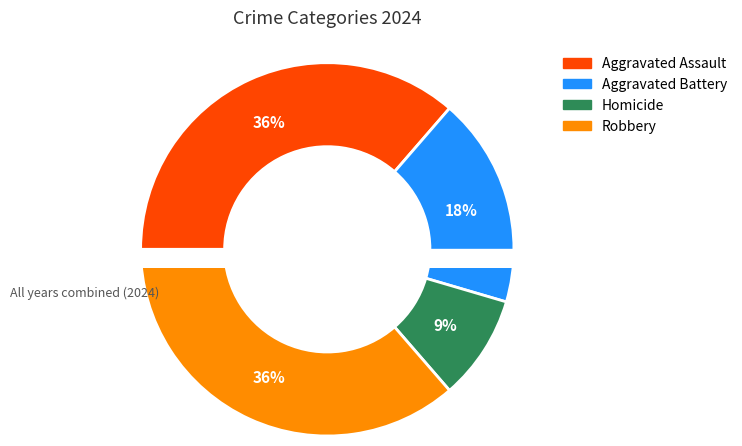

Does Aggravated Assault represent more than half of the total?

No